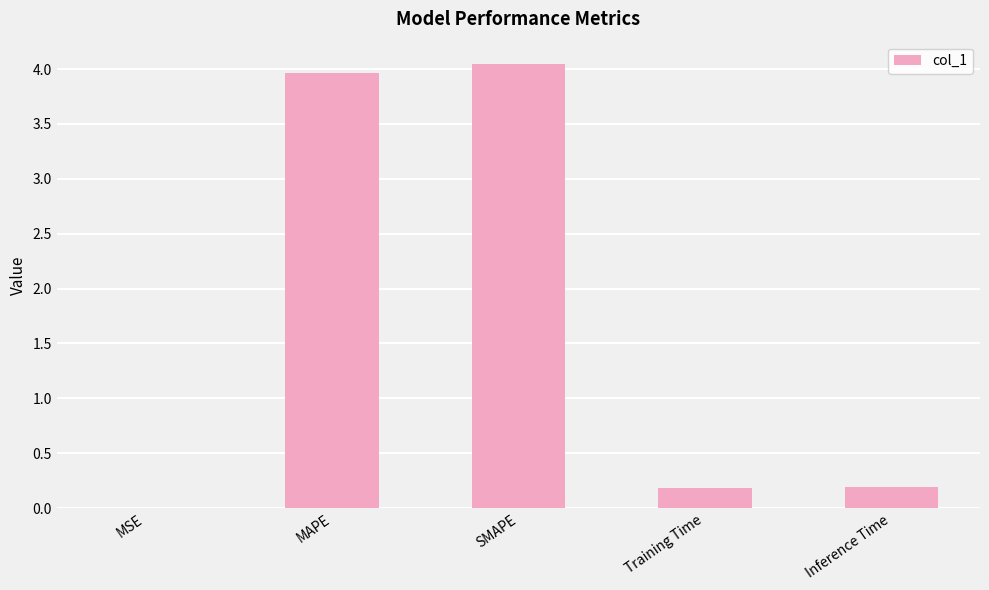

What is the sum of the values at SMAPE and Inference Time?

4.2